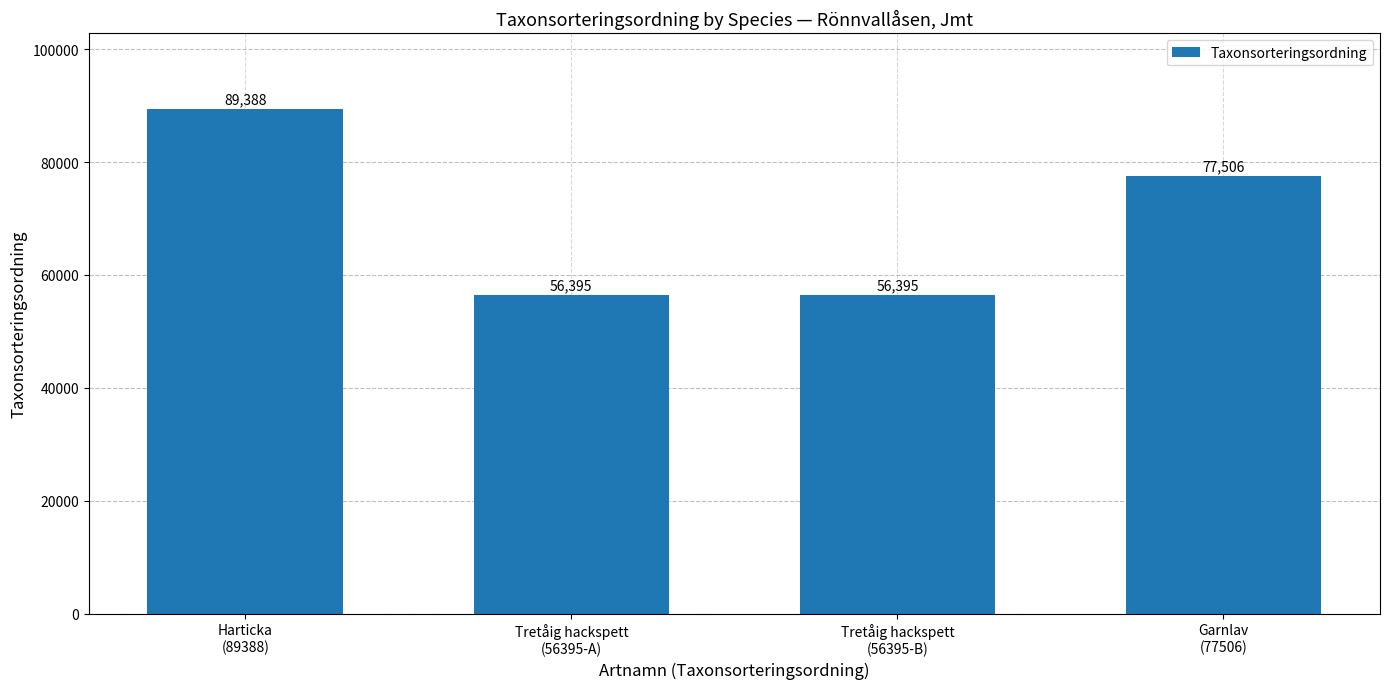

What is the change in value from Tretåig hackspett
(56395-B) to Garnlav
(77506)?

+21111